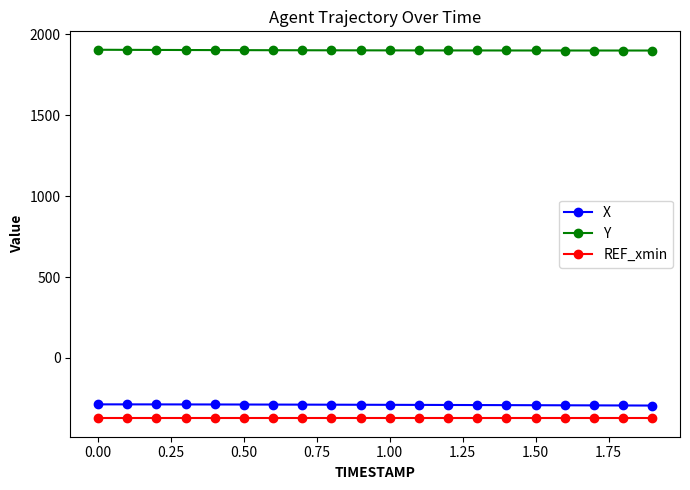

Which series has the largest total across all categories?

Y